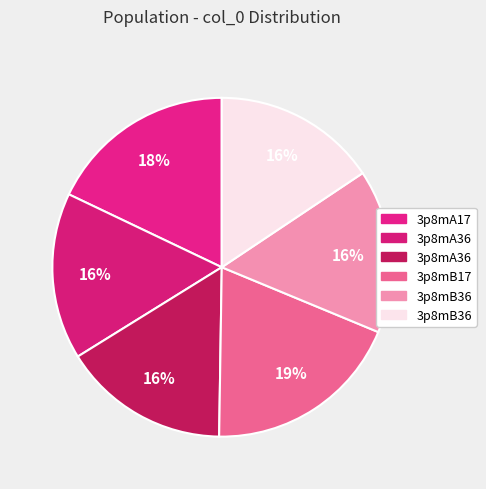

Count the number of slices in the pie.

6